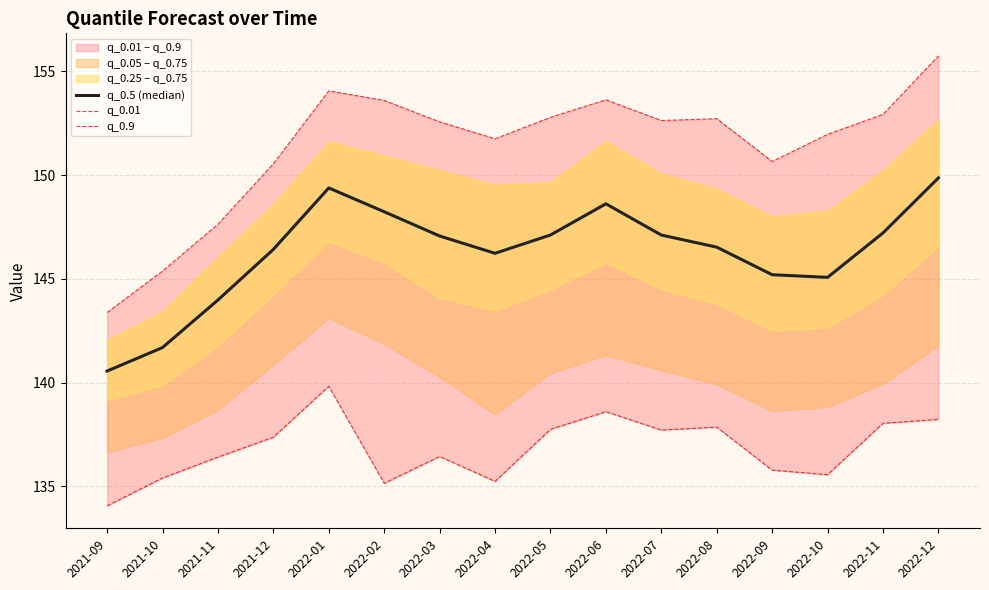

The value of q_0.01 at 2022-01 is 139.8. True or false?

True